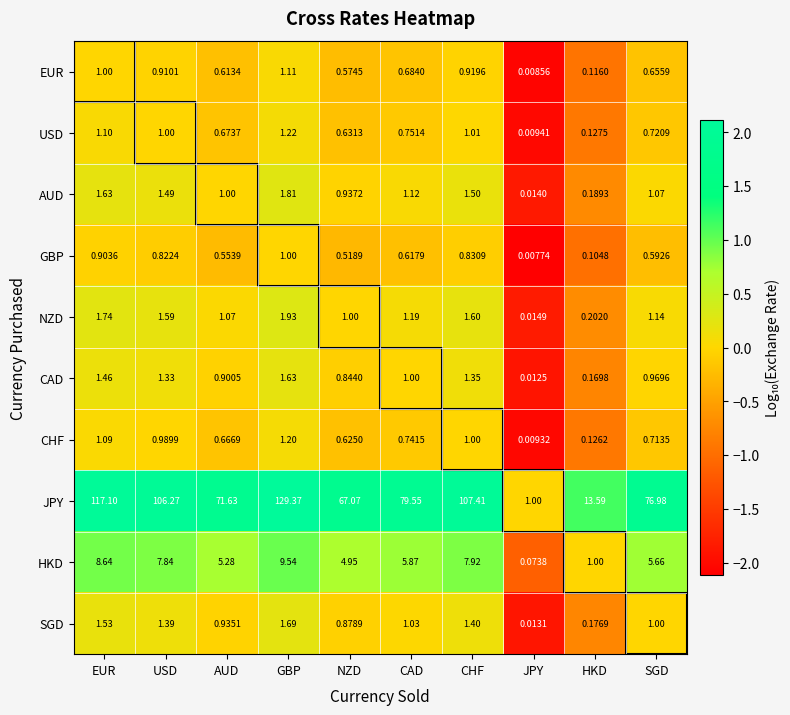

At which category is the sum across all series the highest?

GBP